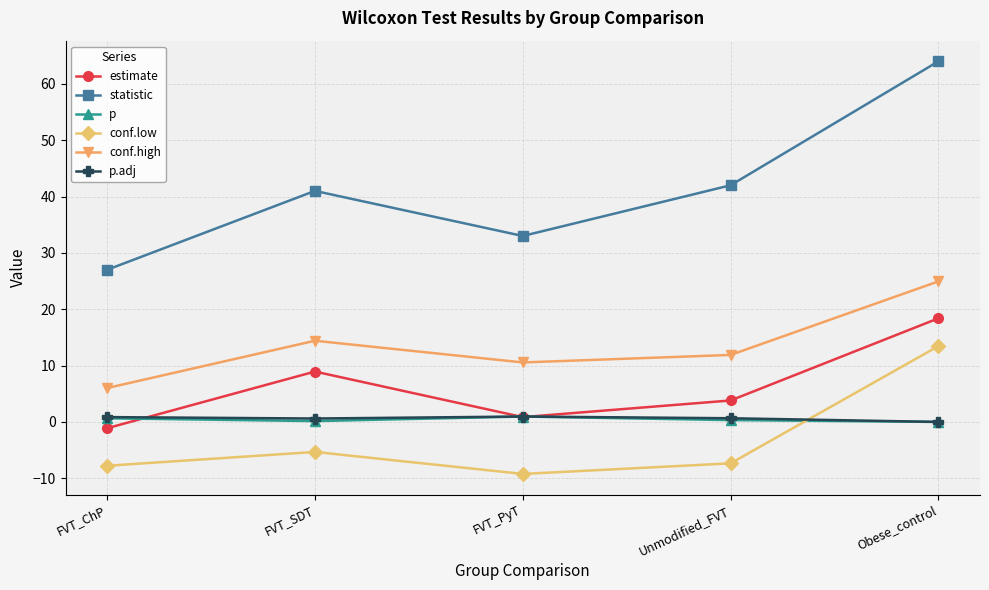

Count the number of categories in the chart.

5